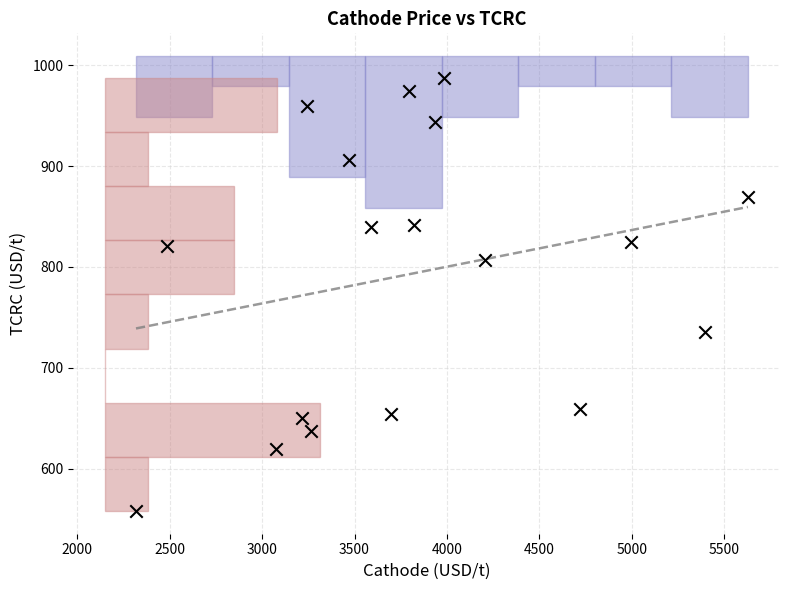

What is the range of X values (max minus min)?

3309.9